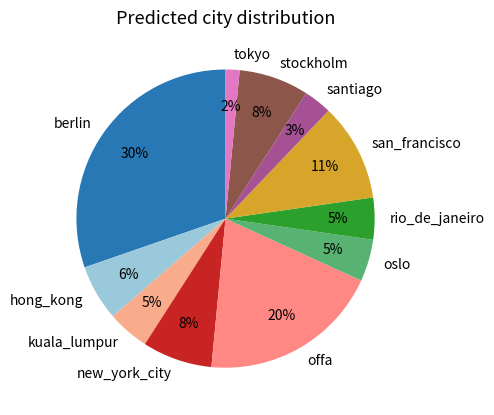

Count the number of slices in the pie.

11